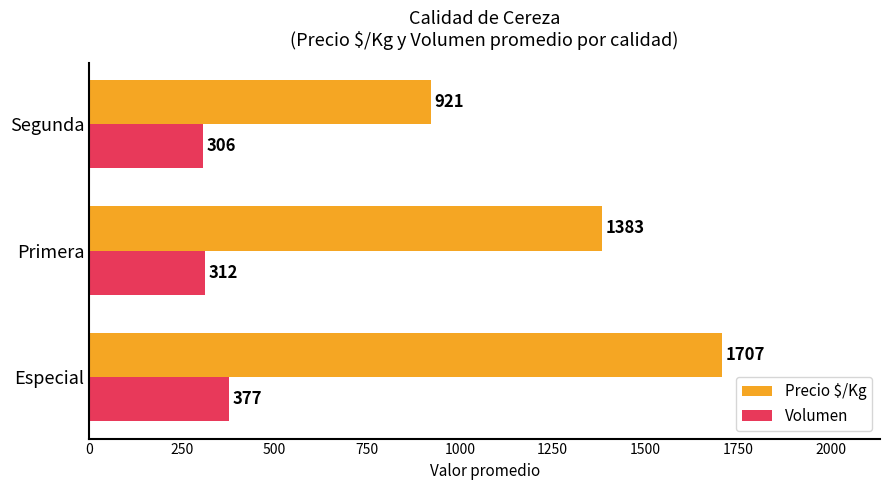

What value does the Volumen series have at Especial?

377